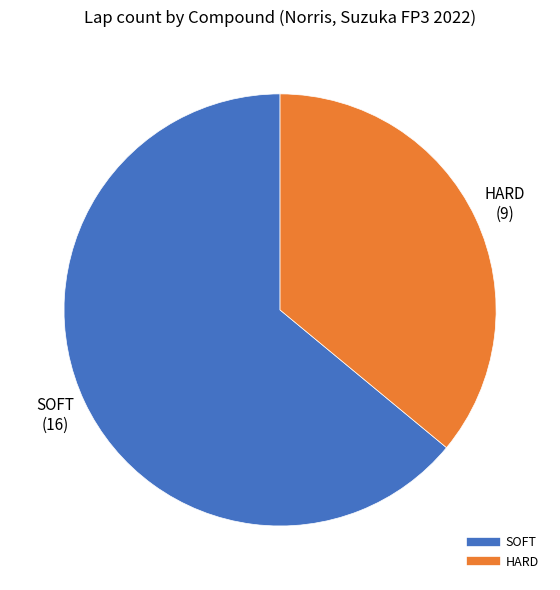

Is the sum of SOFT and HARD greater than half?

Yes